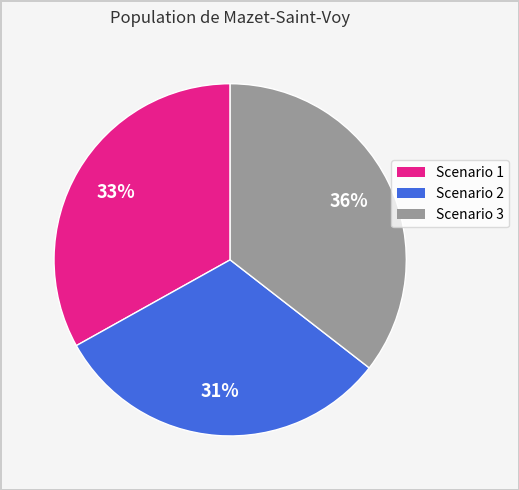

Is there any slice that represents more than half of the pie?

No